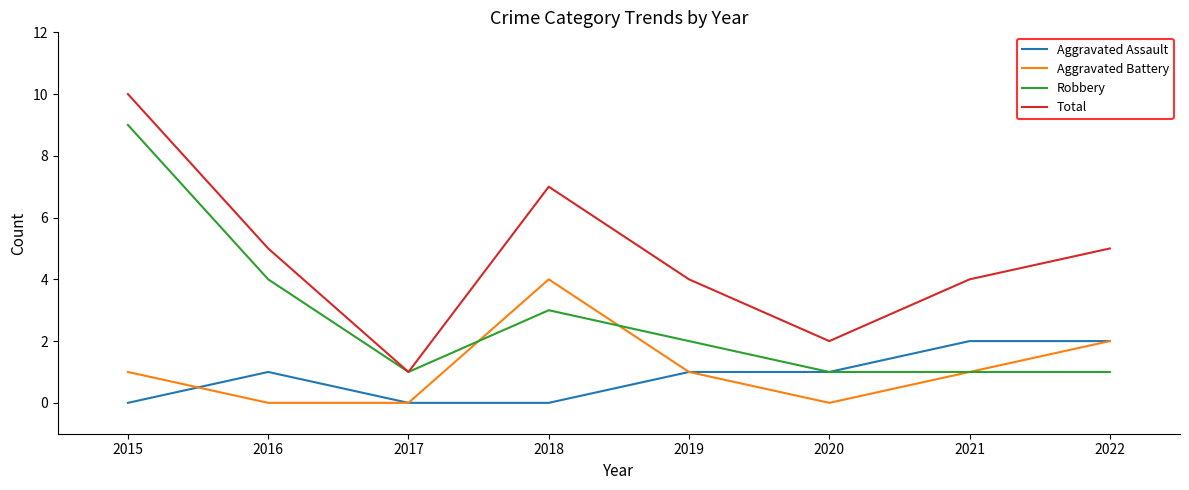

Is it true that Aggravated Battery equals 0 at 2015?

False